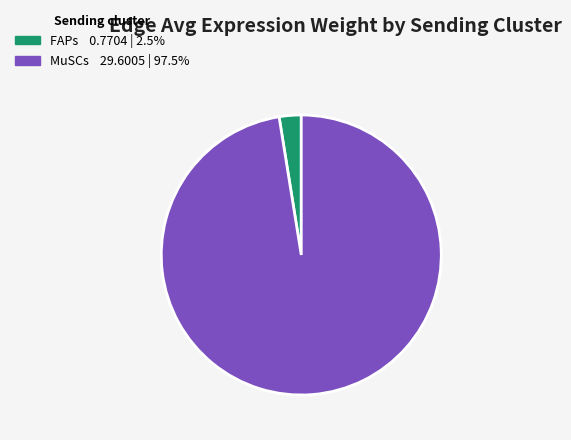

Is there any slice that represents more than half of the pie?

Yes